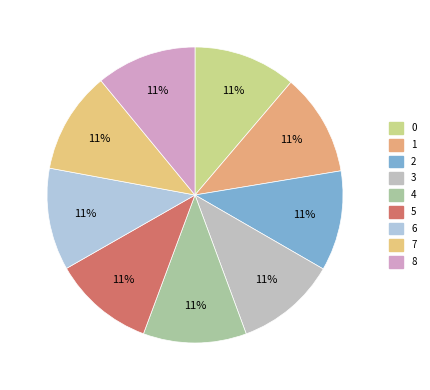

Is it true that 0 is 11% of the pie?

True